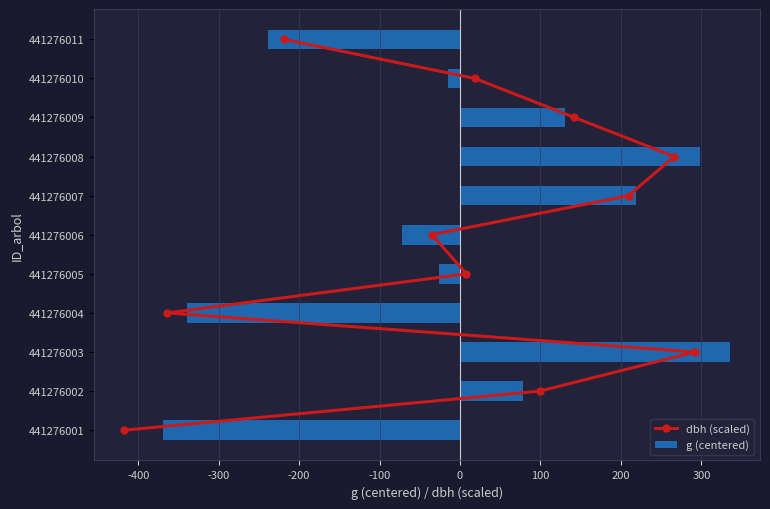

How many negative values does the g (centered) series have?

6